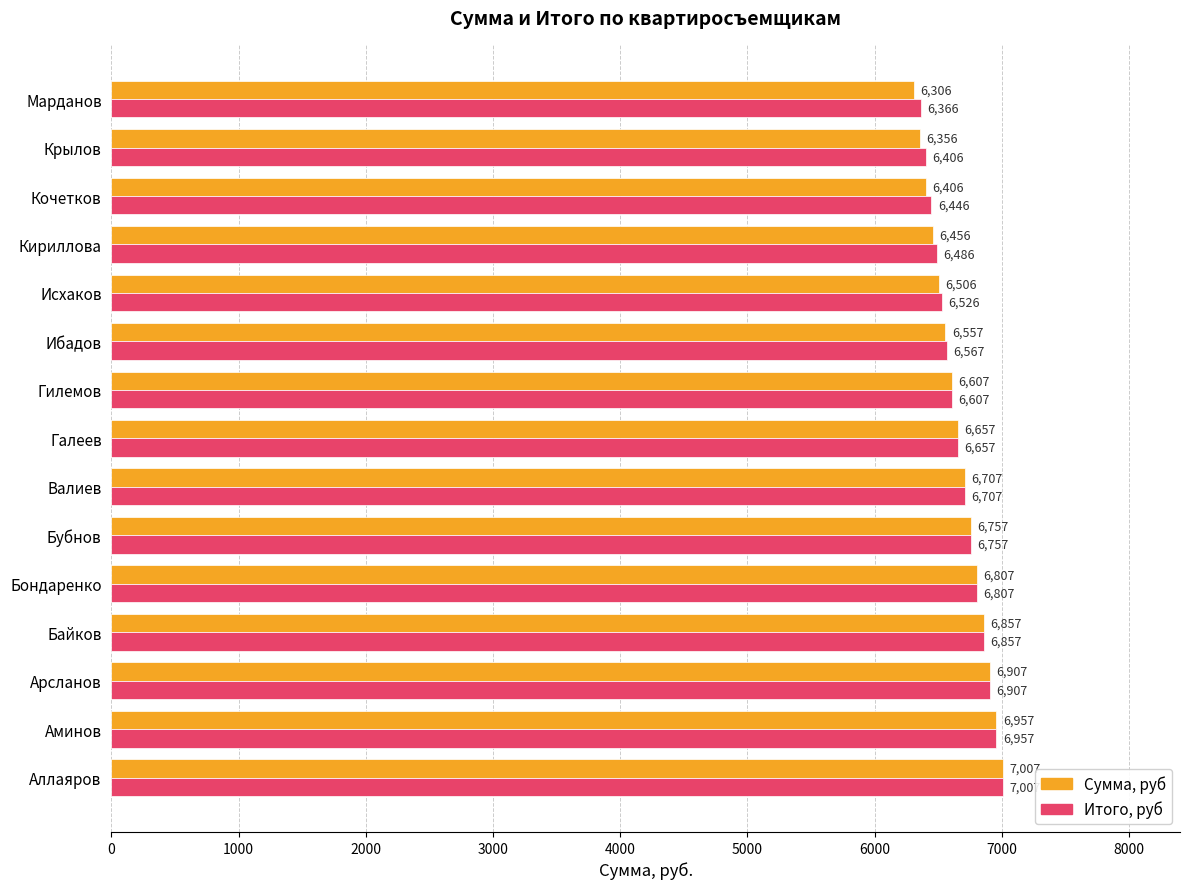

Which series has the largest range (max minus min)?

Сумма, руб